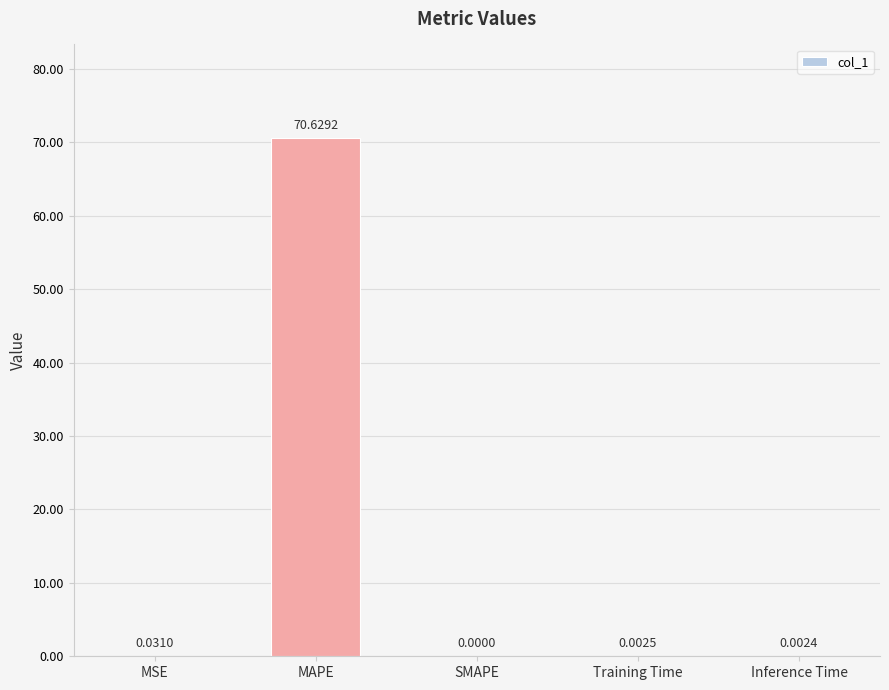

Which label corresponds to the largest value in the chart?

MAPE